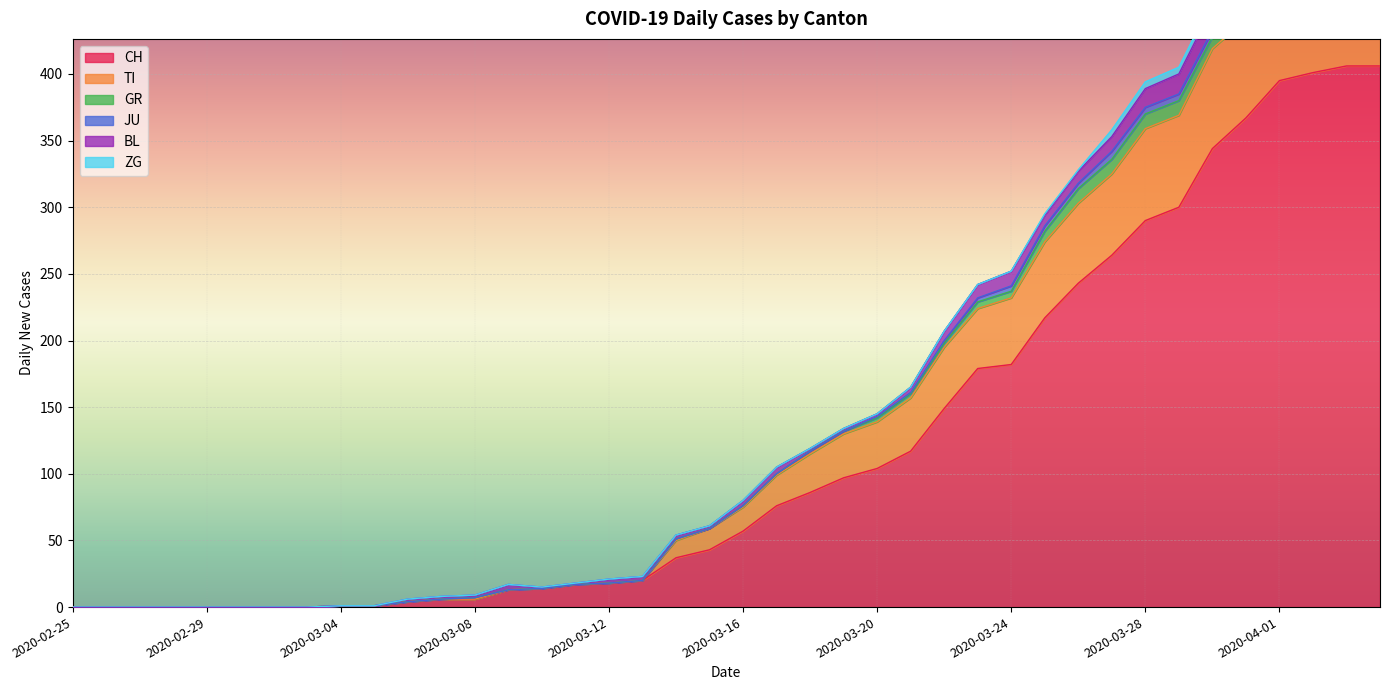

How many data points does each series have?

40